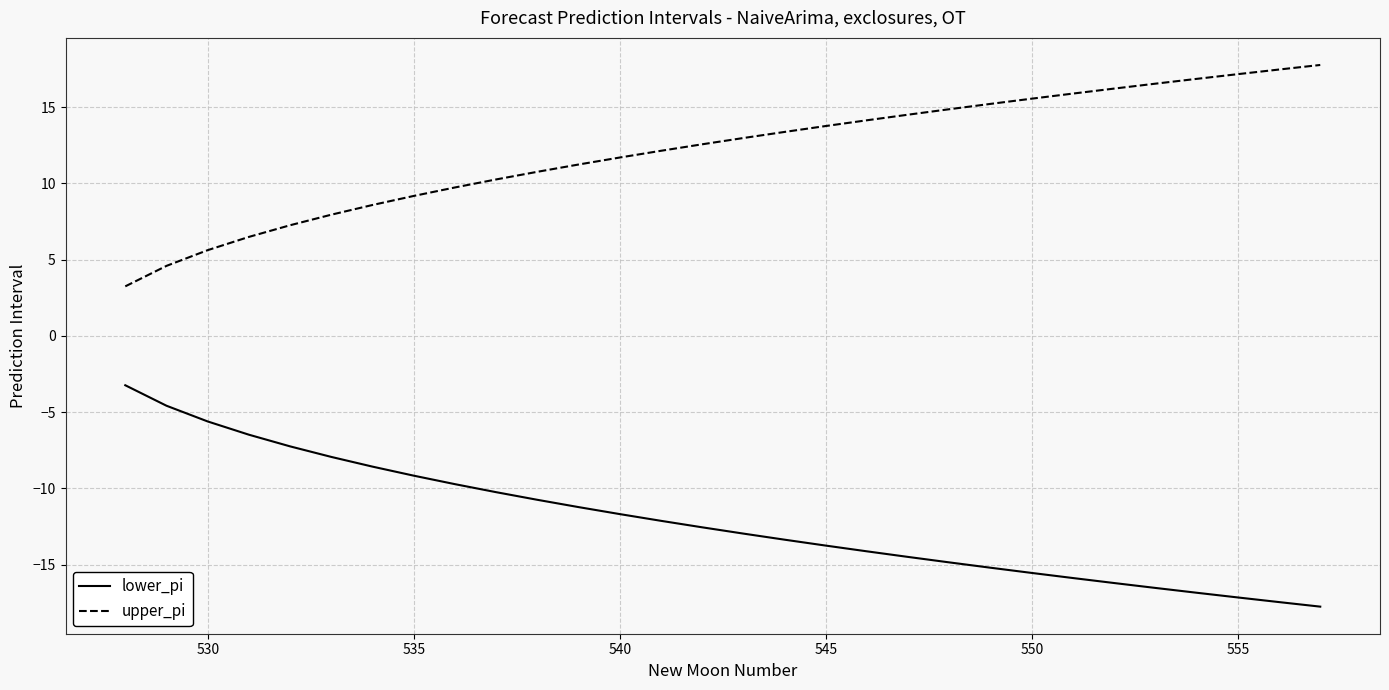

Which series has the largest total across all categories?

upper_pi